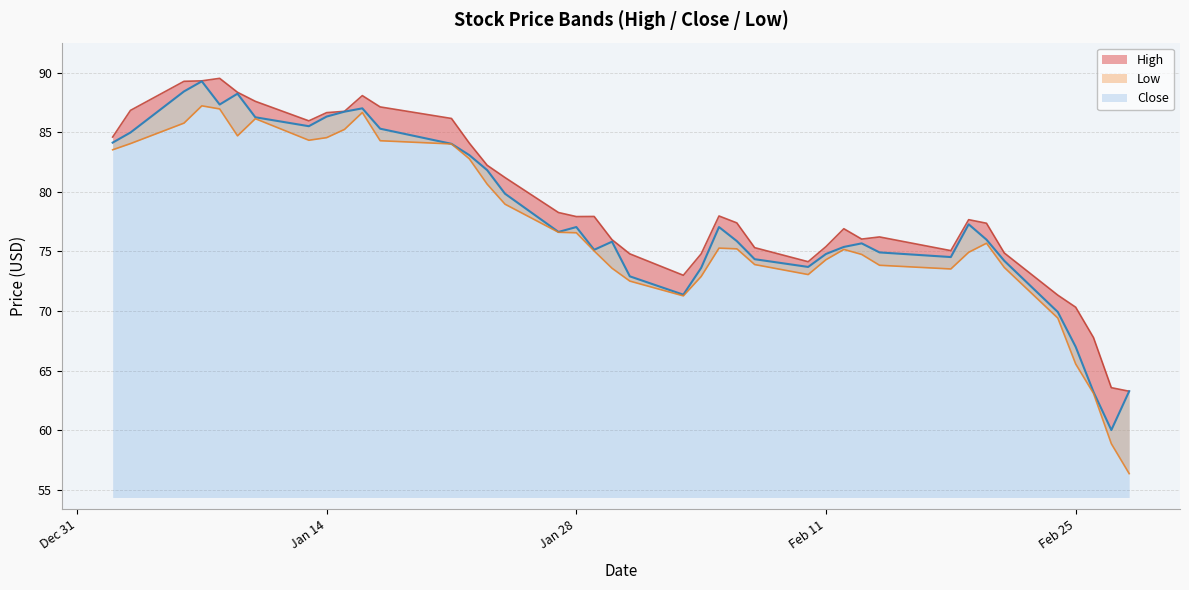

Which series has the widest spread of values?

Low